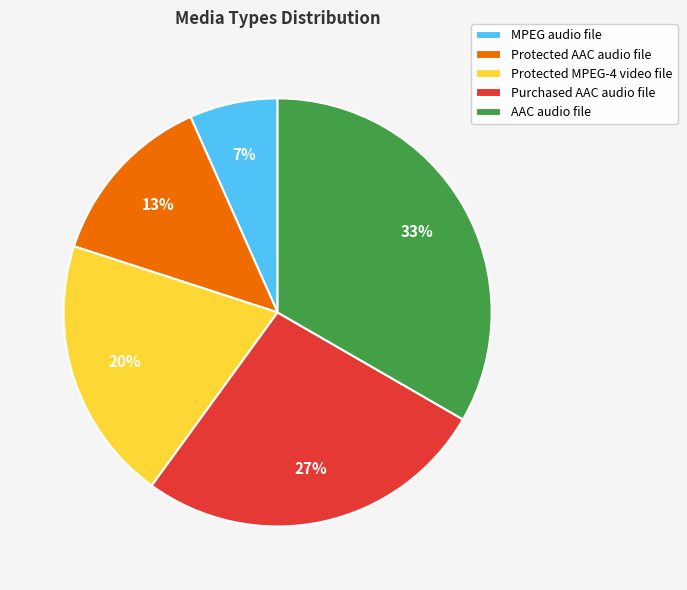

The Protected AAC audio file slice represents 13% of the pie. True or false?

True